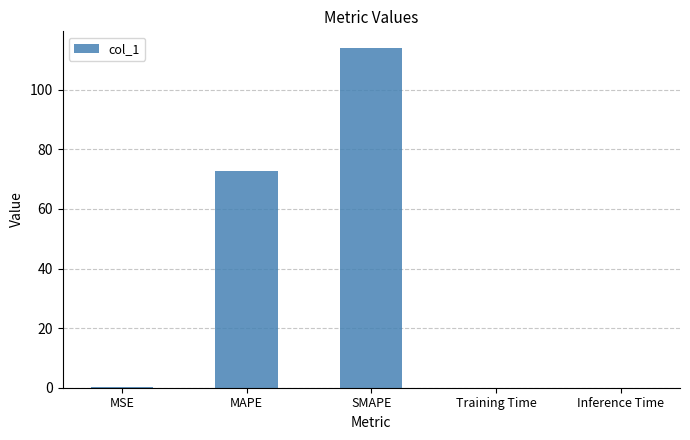

The value at MAPE is 72.6. True or false?

True